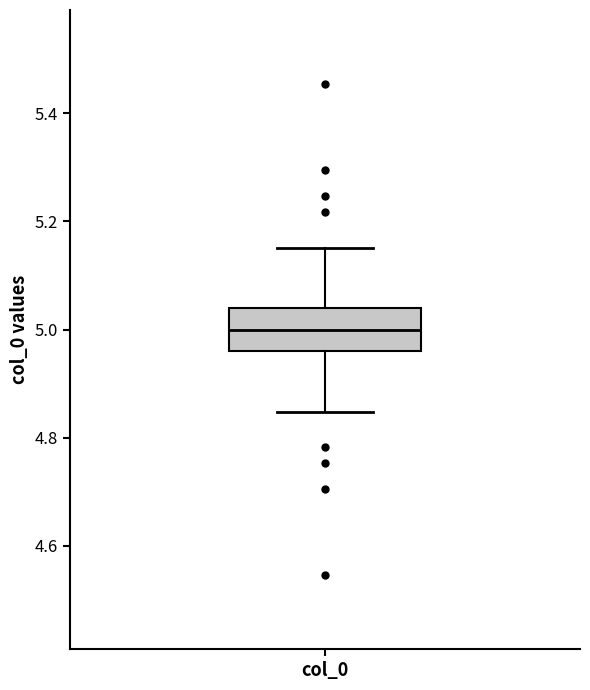

Transcribe this box plot: give where the median line is, the range the box spans, and where the two whiskers end, as read against the y-axis. The values are not printed on the chart, so give them approximately, as read against the axis.

median 5.00, box 4.96 to 5.04, whiskers 4.84 to 5.16